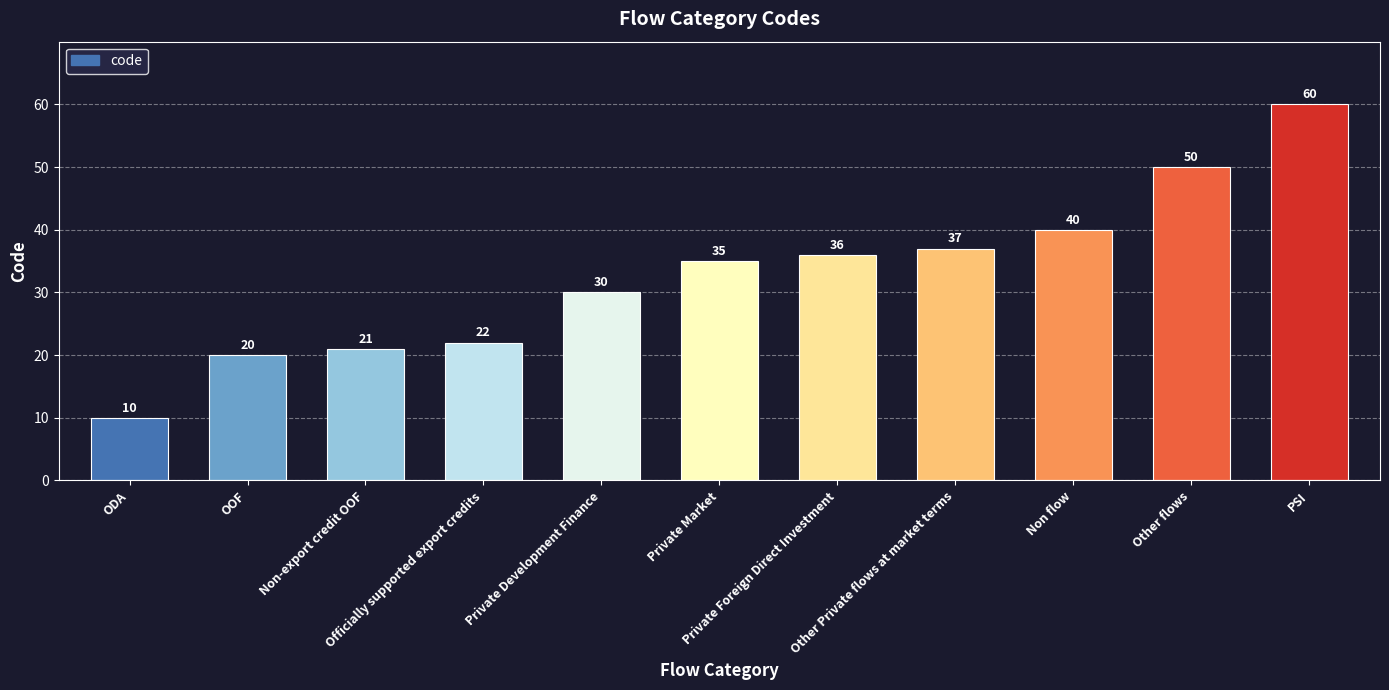

The value at Non-export credit OOF is 21. True or false?

True